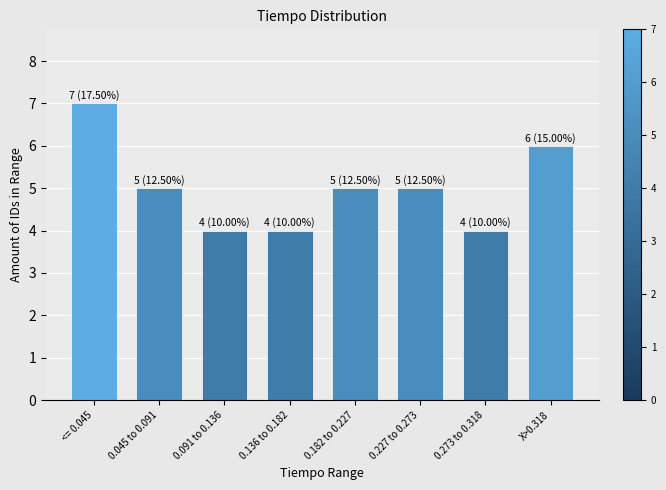

Reading left to right, what are all the values shown in this chart?

7	5	4	4	5	5	4	6